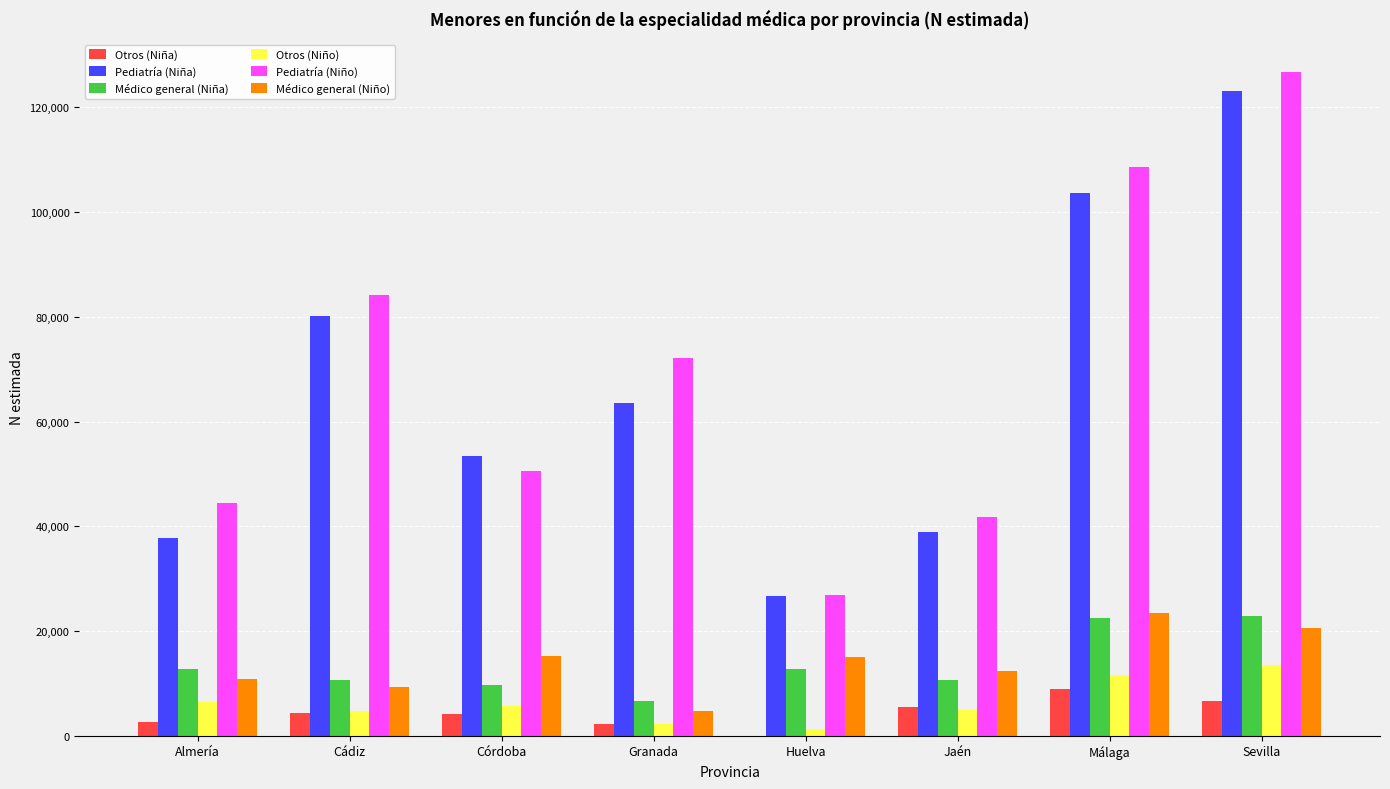

At which category is the sum across all series the highest?

Sevilla